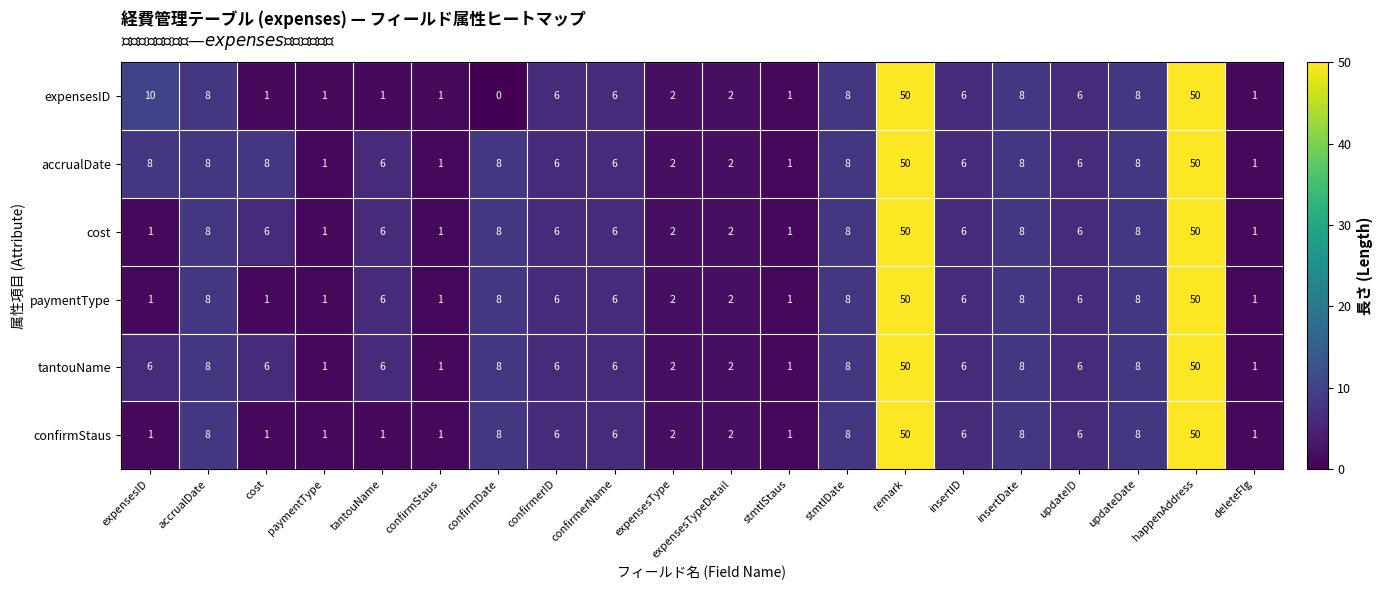

What is the maximum value shown in the chart?

50